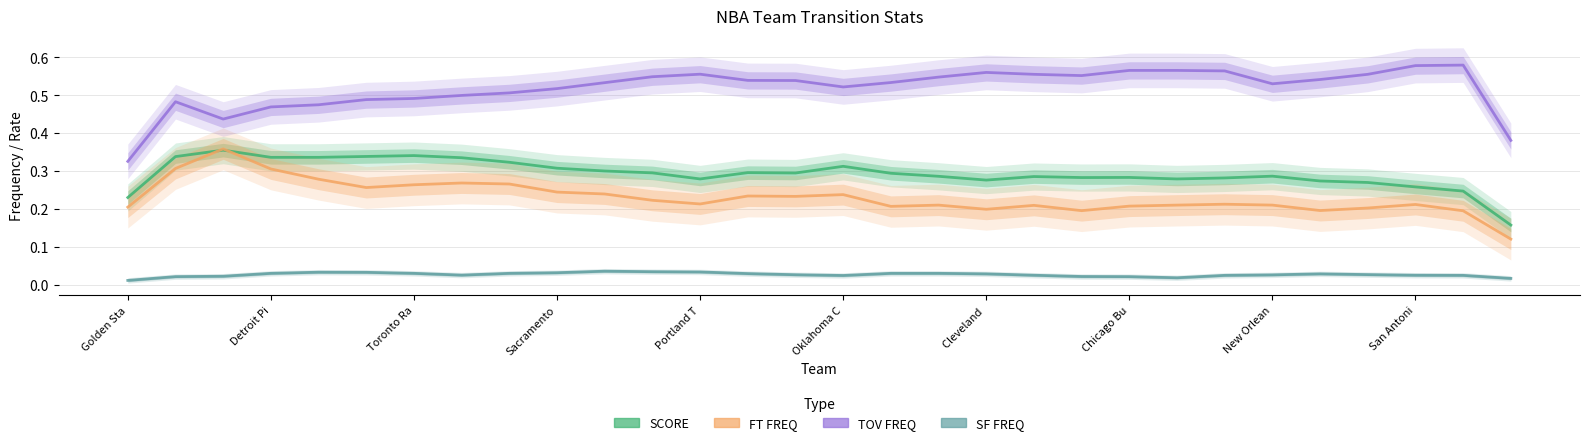

Which series has the widest spread of values?

TOV_FREQ